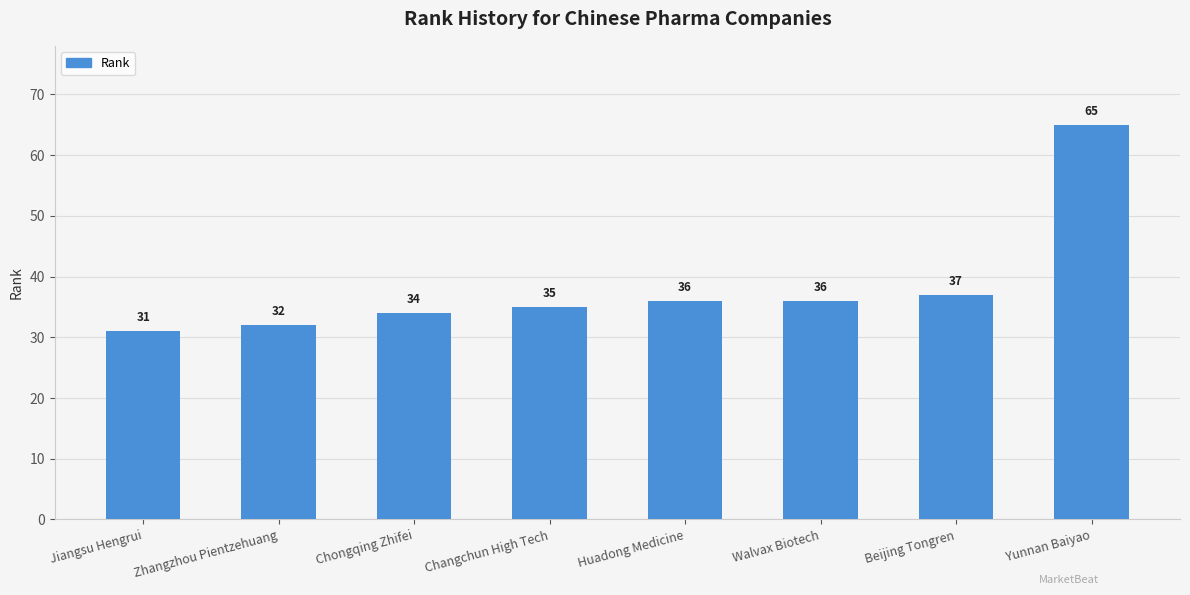

What is the change in value from Zhangzhou Pientzehuang to Yunnan Baiyao?

+33